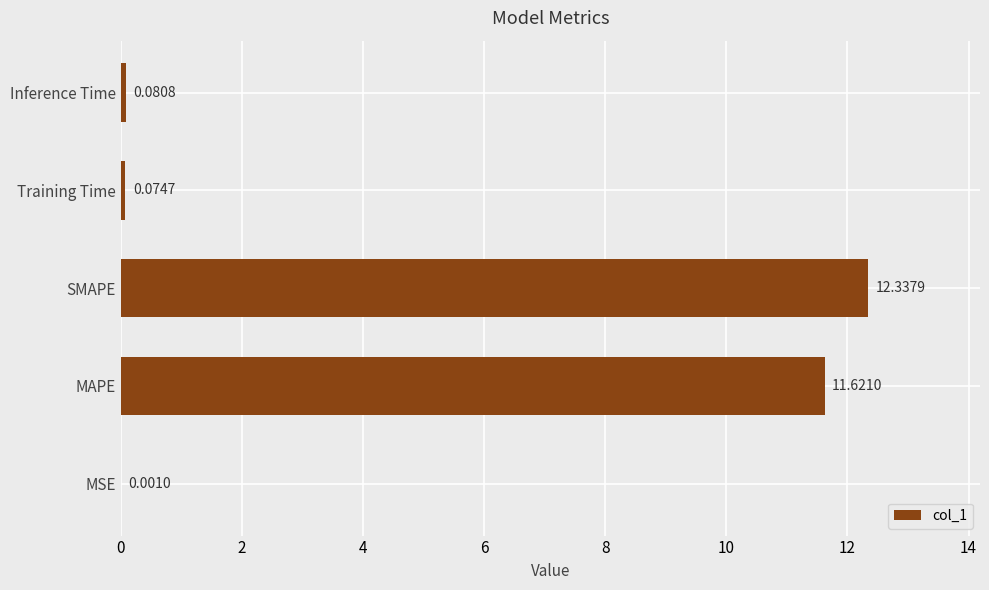

Are the bars grouped side by side (vs. stacked)?

No